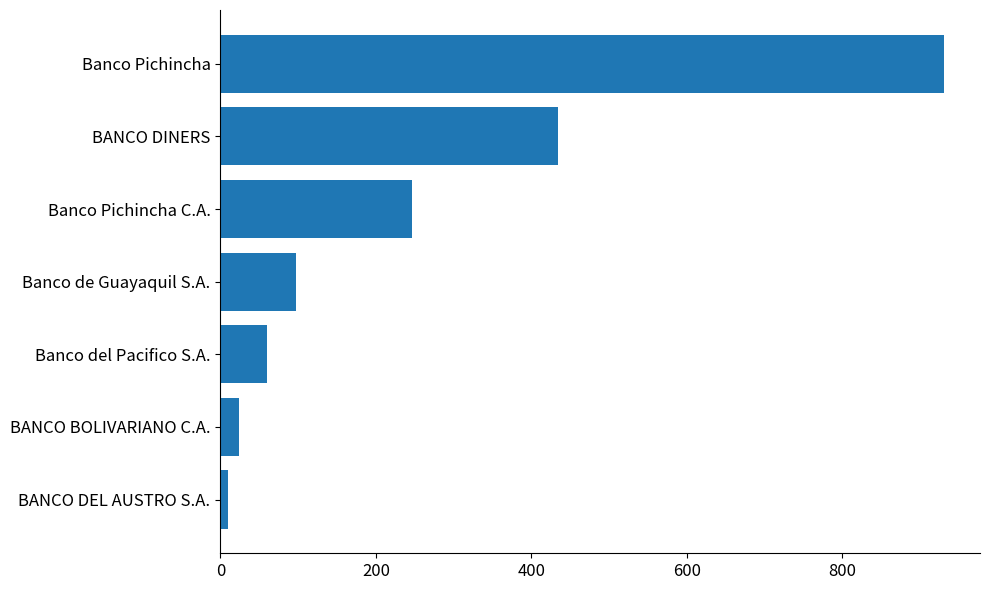

What is the value of the 4th bar from the top?

97.0